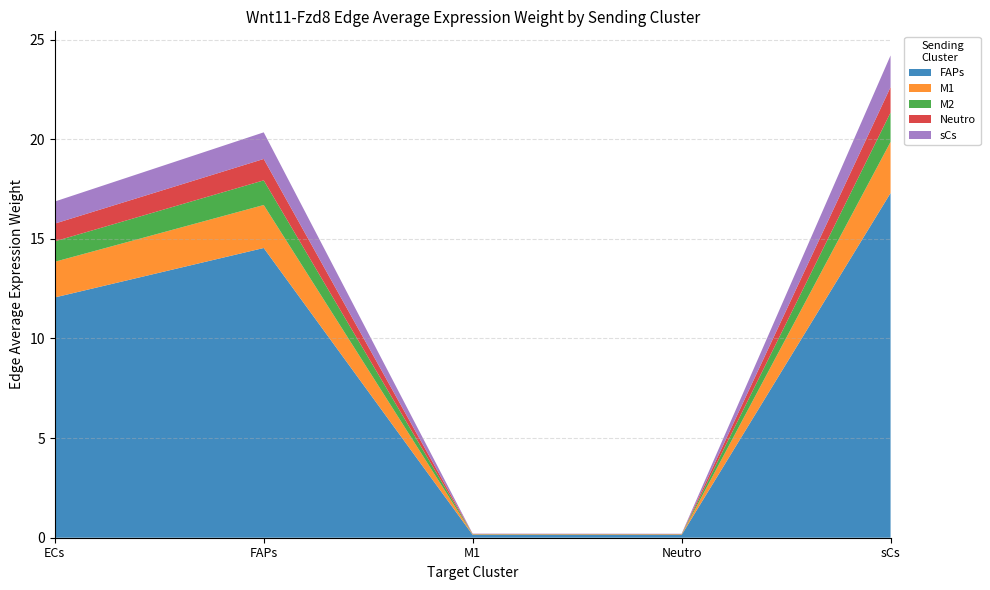

Reading right to left, what are all the values shown in this chart?

FAPs: 17.3	0.1	0.1	14.5	12.1
M1: 2.6	0.0	0.0	2.2	1.8
M2: 1.5	0.0	0.0	1.2	1.0
Neutro: 1.3	0.0	0.0	1.1	0.9
sCs: 1.6	0.0	0.0	1.3	1.1